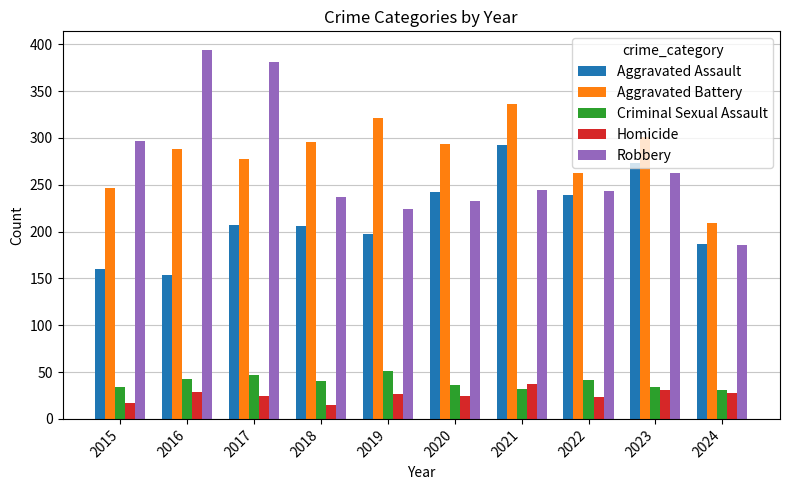

What is the spread (max minus min) of values at 2021?

304